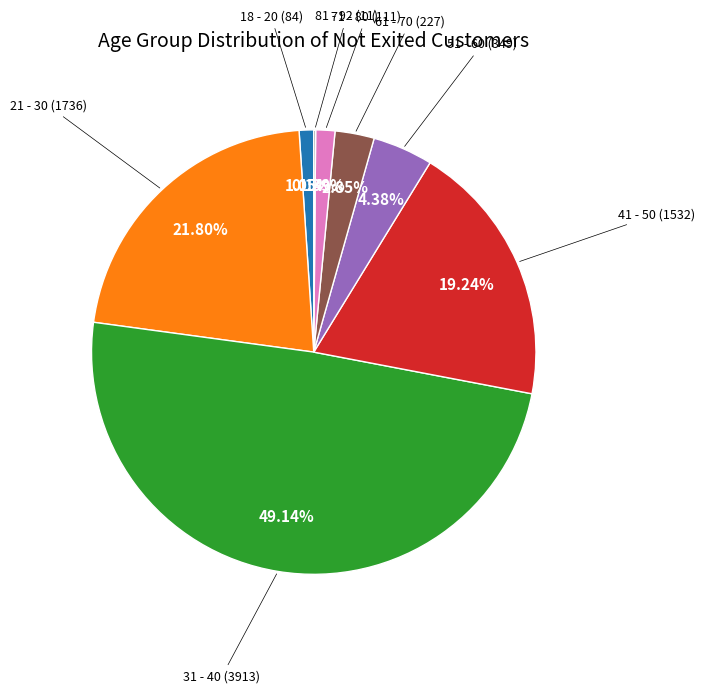

Is there a majority slice in this chart?

No